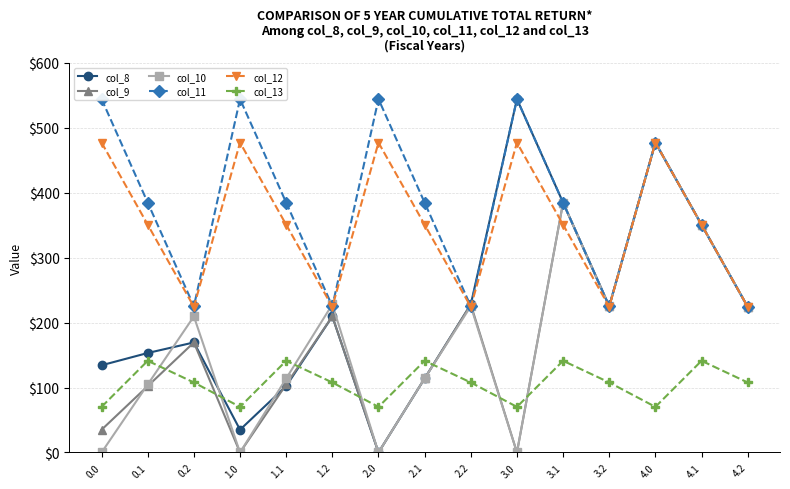

True or false: col_12 and col_13 intersect in this chart.

False